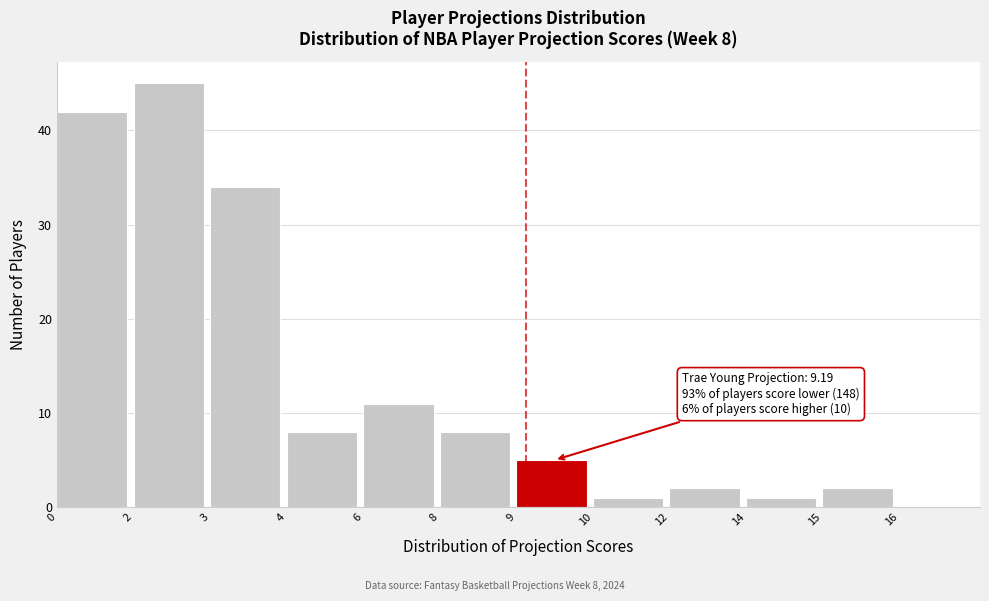

Reading left to right, list all the values displayed in this chart.

42	45	34	8	11	8	5	1	2	1	2